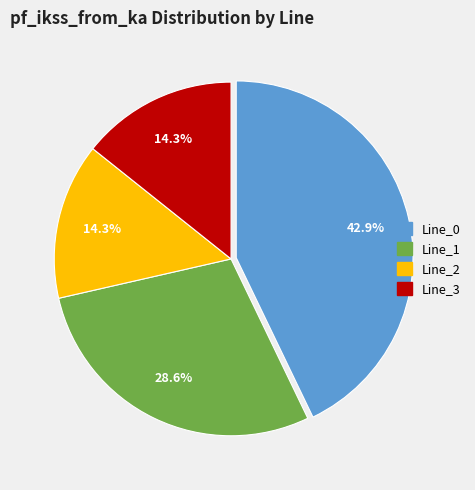

To the nearest percent, what is the average slice percentage?

25%